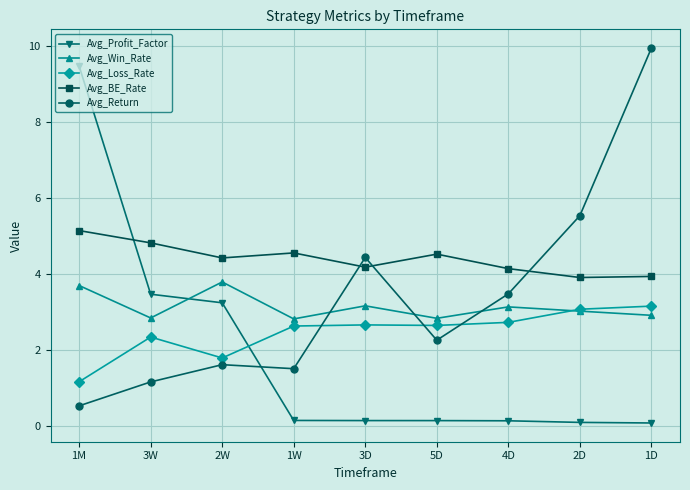

What is the spread (max minus min) of values at 3W?

3.7